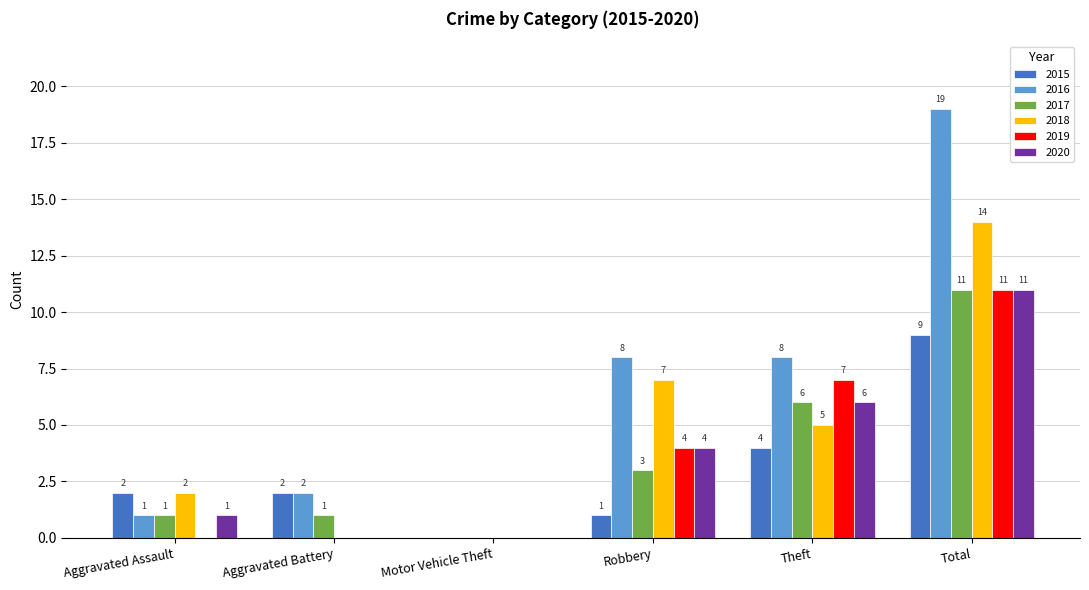

Which series changed the most between Aggravated Battery and Robbery?

2018